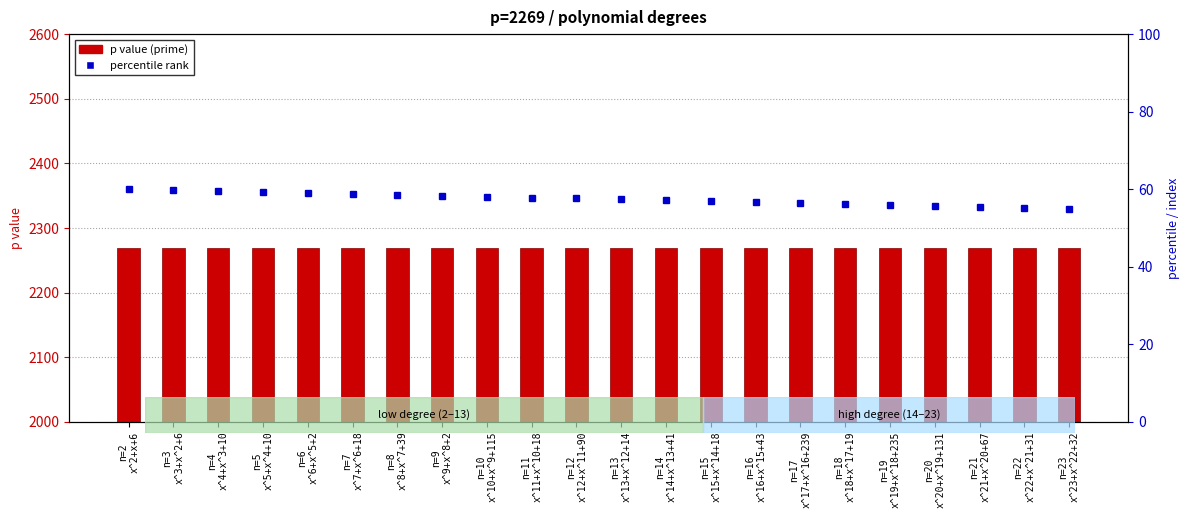

Are the bars horizontal?

No